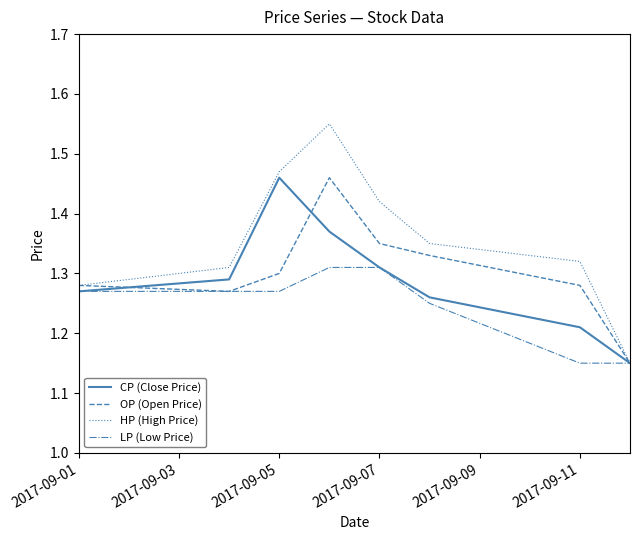

Which series has the largest total across all categories?

HP (High Price)